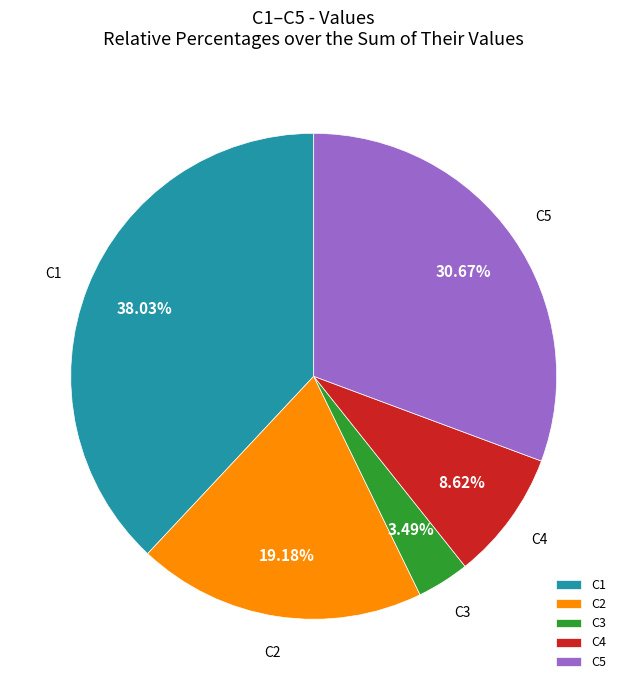

Does C2 represent more than half of the total?

No